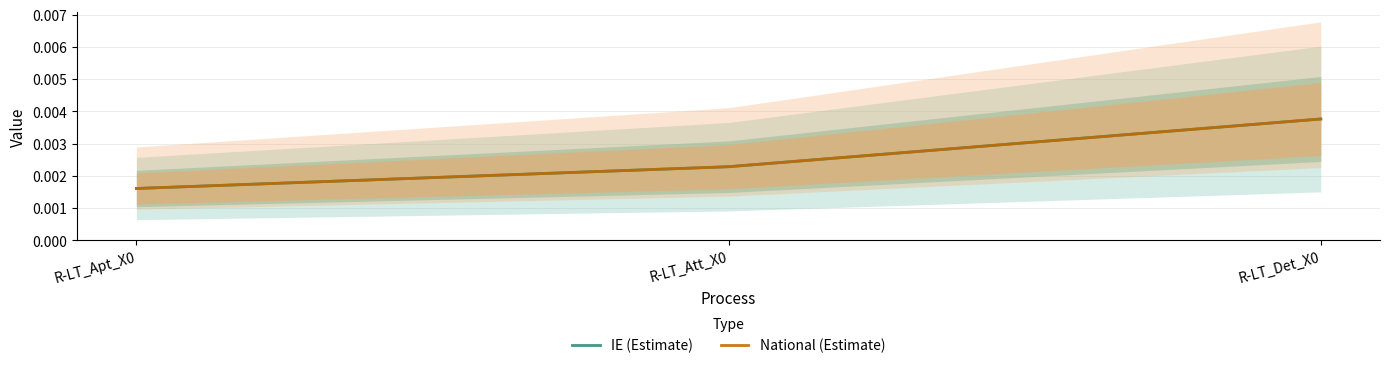

What position from the right is R-LT_Apt_X0?

3